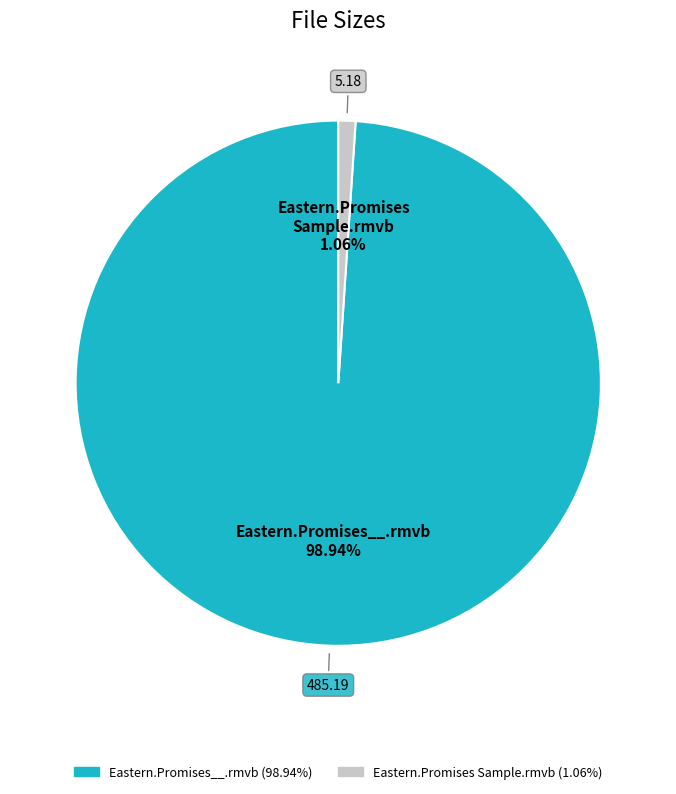

To the nearest percent, what percentage of the pie is Eastern.Promises Sample.rmvb?

1%